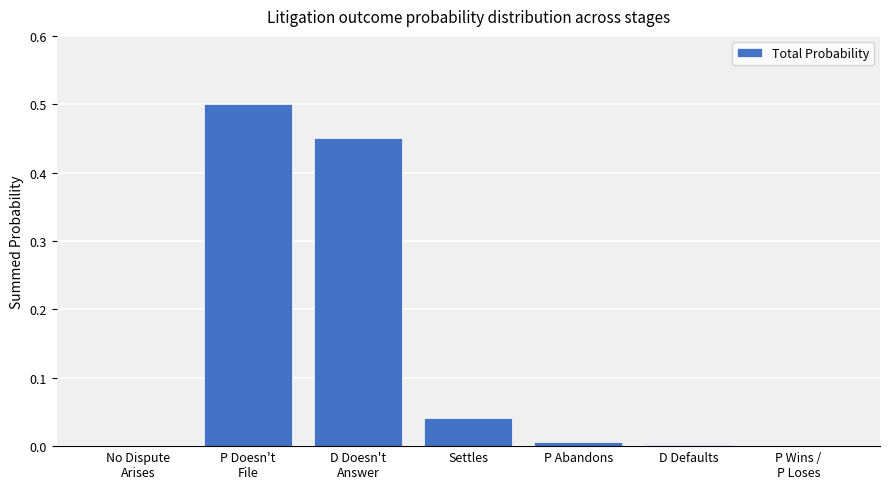

At which category does the chart reach its peak across all series?

P Doesn't
File